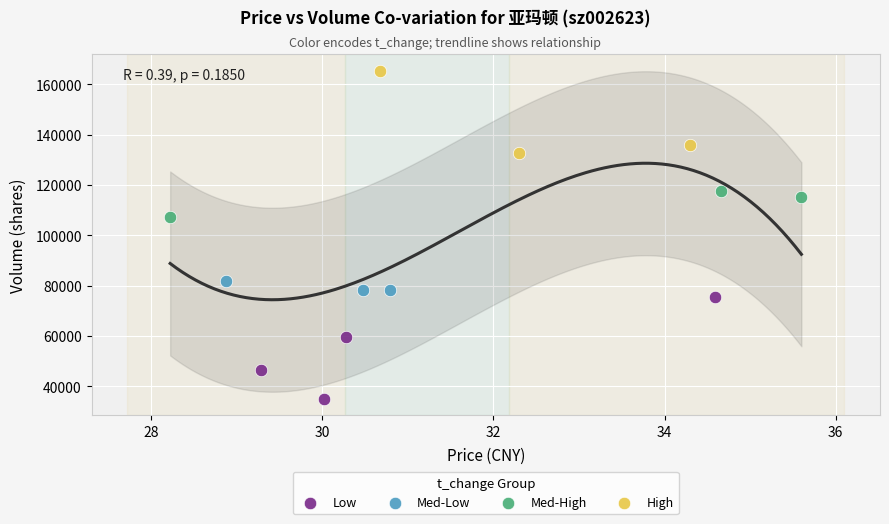

Which series contains the highest Y value?

High